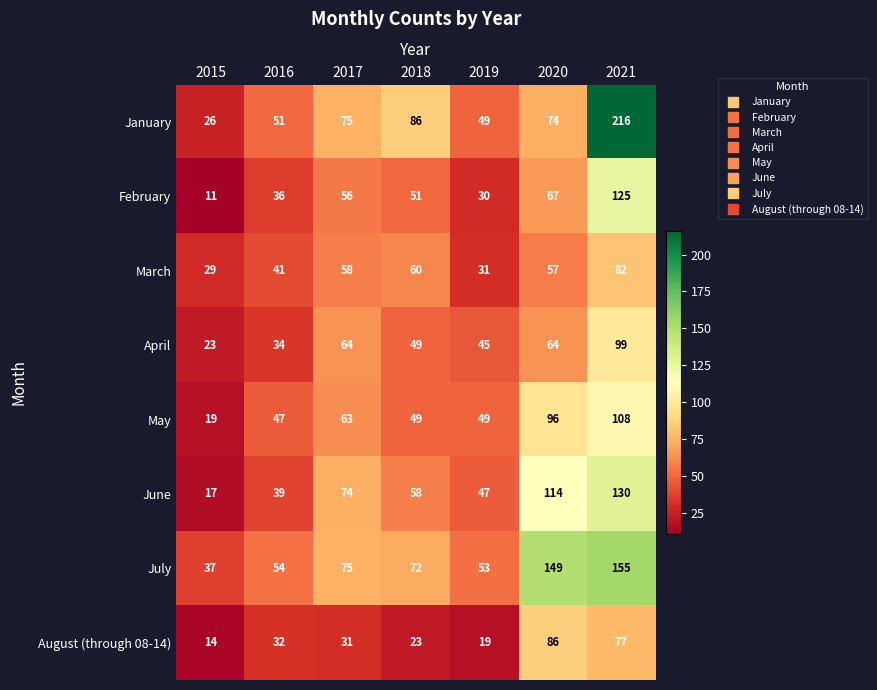

Which series has the largest range (max minus min)?

January